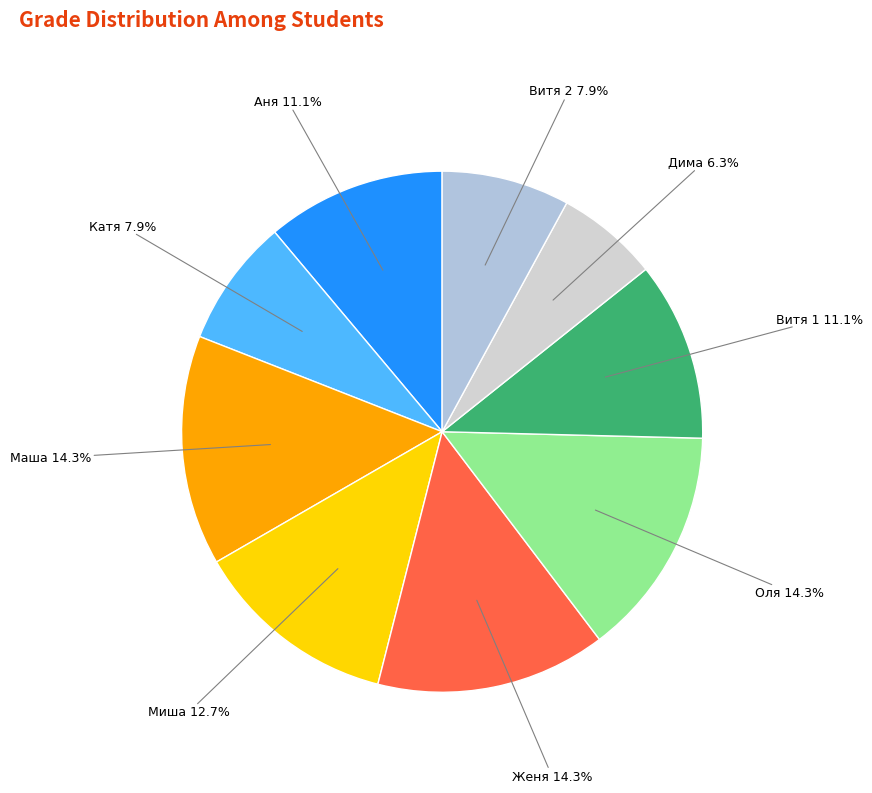

Is there any slice that represents more than half of the pie?

No